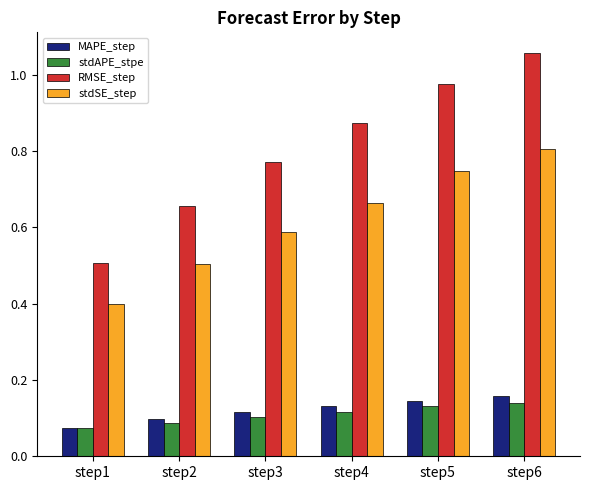

What are all the series names shown in the legend?

MAPE_step, stdAPE_stpe, RMSE_step, stdSE_step